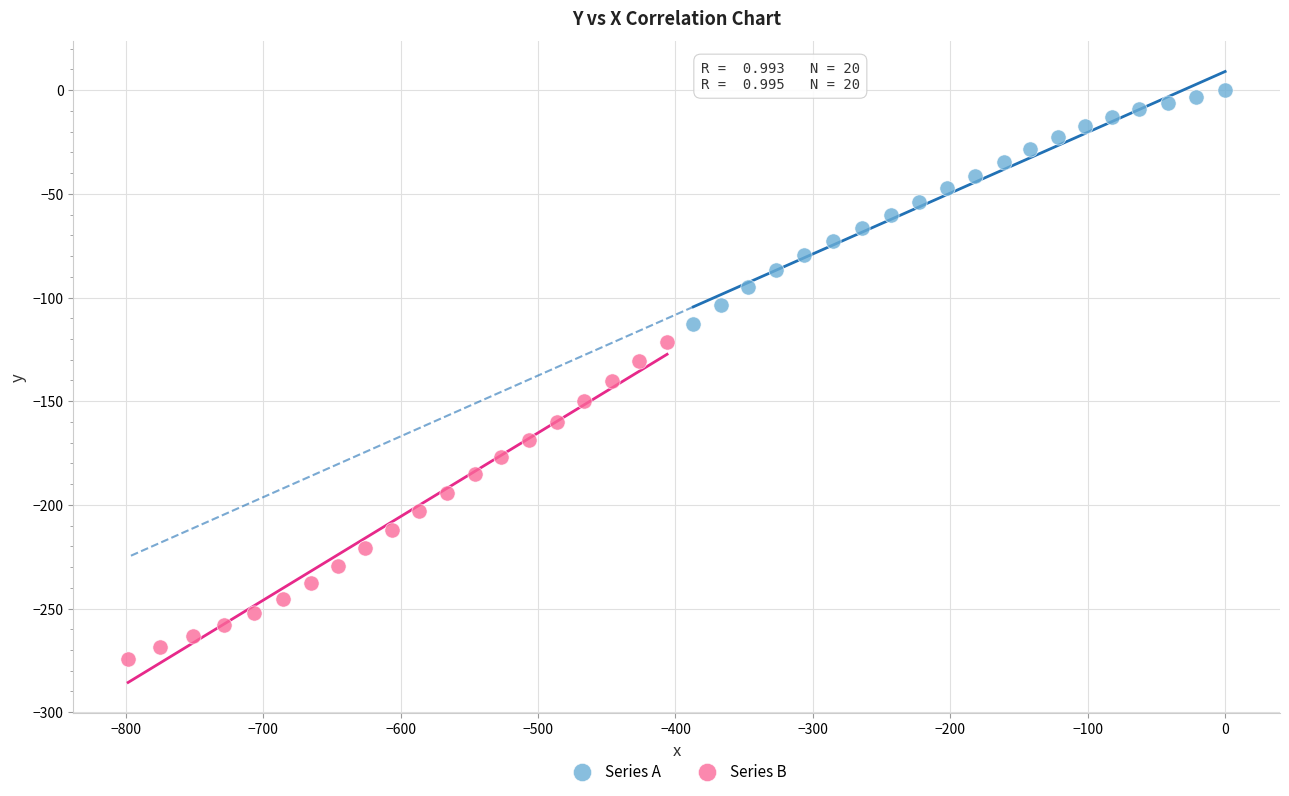

Which series has the largest Y range (max minus min)?

Series B